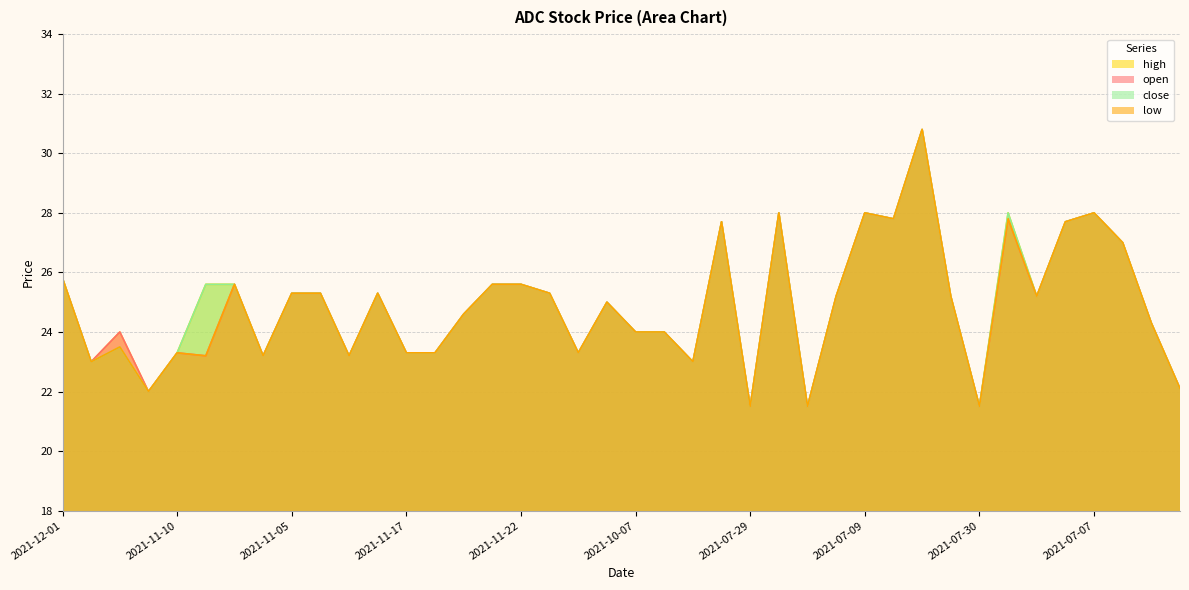

What are all the series names shown in the legend?

high, open, close, low